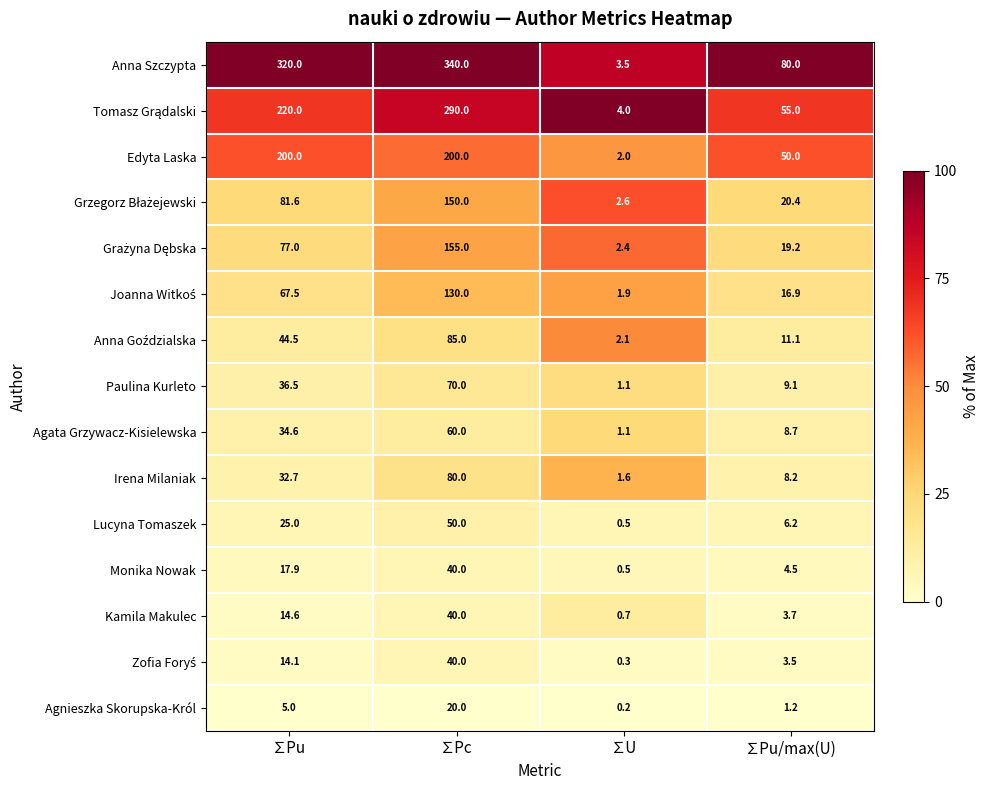

What value does the Kamila Makulec series have at ∑U?

0.7